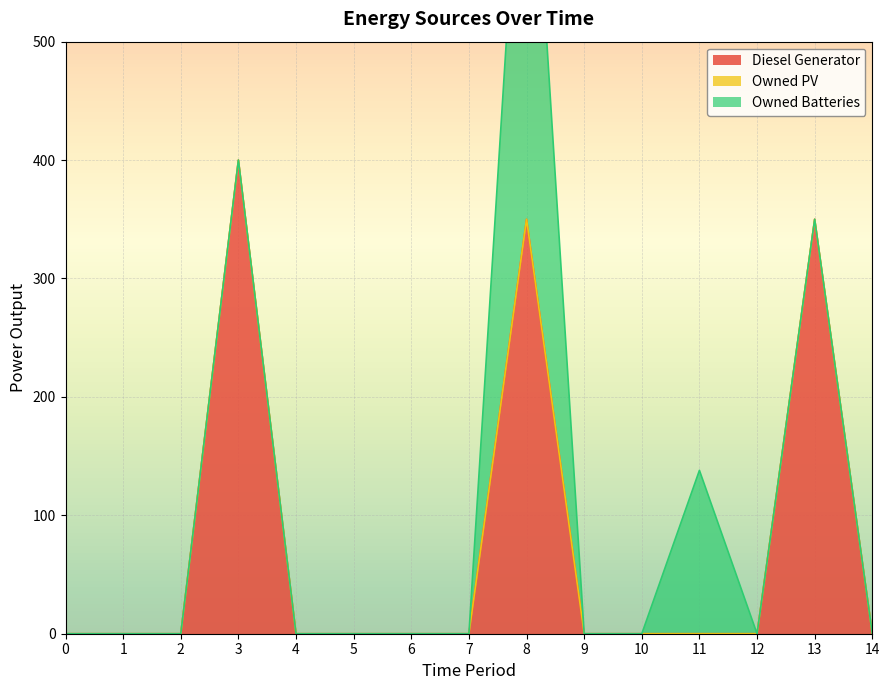

Which series has the largest range (max minus min)?

Owned Batteries